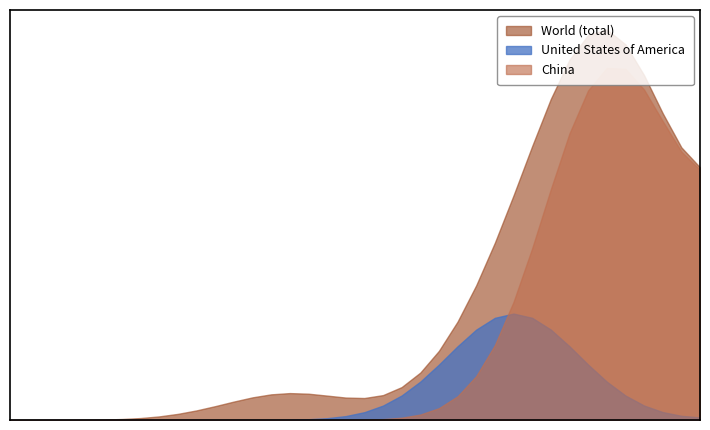

At which category is the sum across all series the highest?

2015-Q1